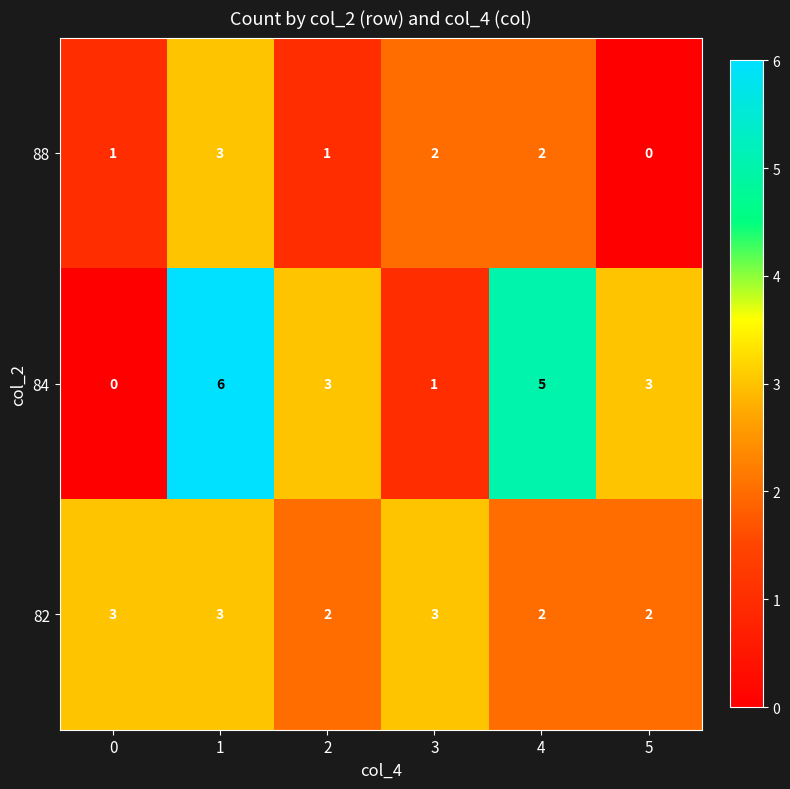

Reading right to left, list all the values displayed in this chart.

88: 0	2	2	1	3	1
84: 3	5	1	3	6	0
82: 2	2	3	2	3	3